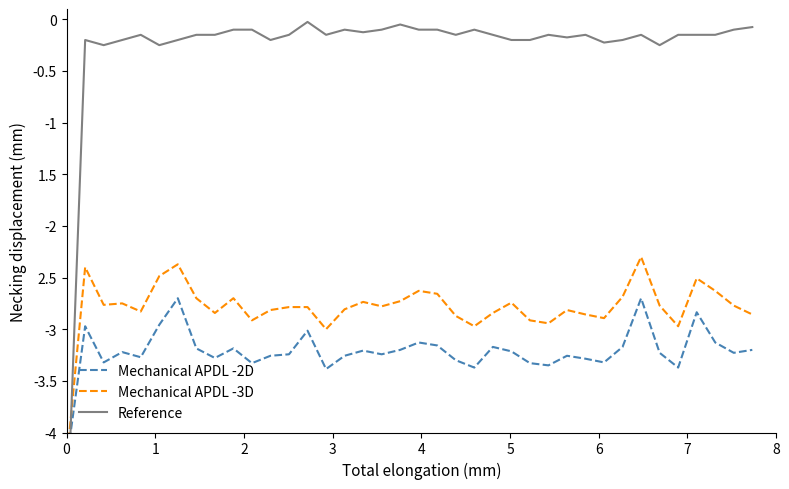

Which series has the largest total across all categories?

Reference